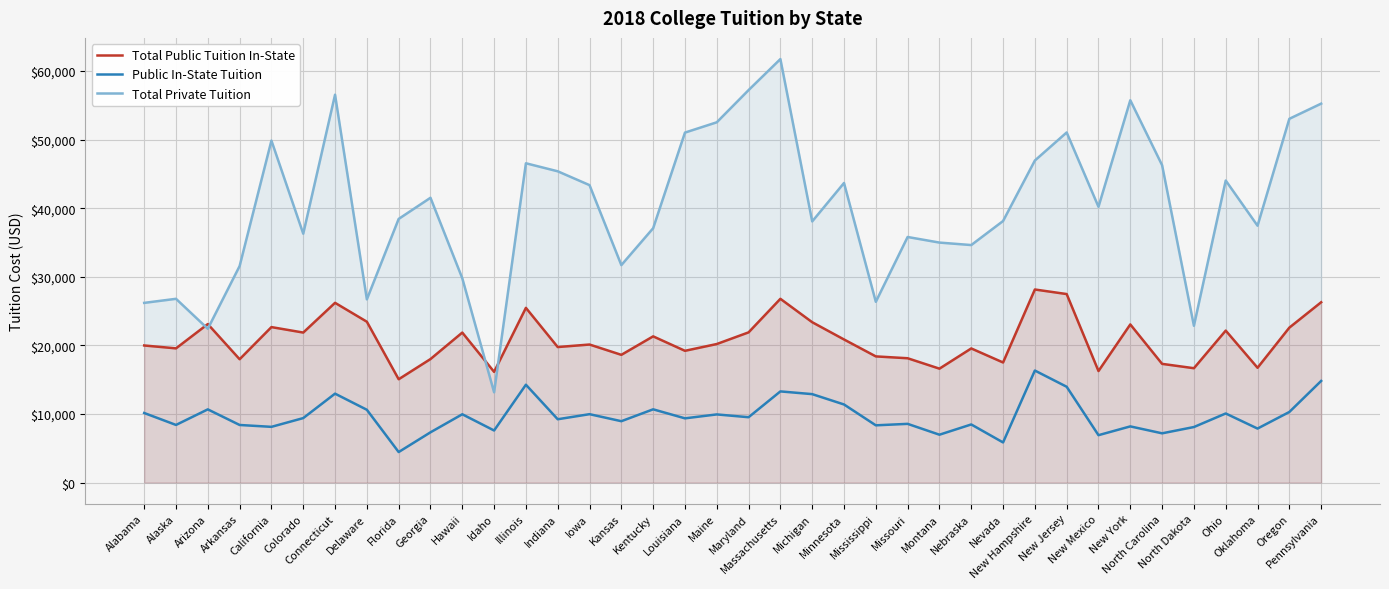

After their last crossing, which series has the higher values: Total Private Tuition or Total Public Tuition In-State?

Total Private Tuition